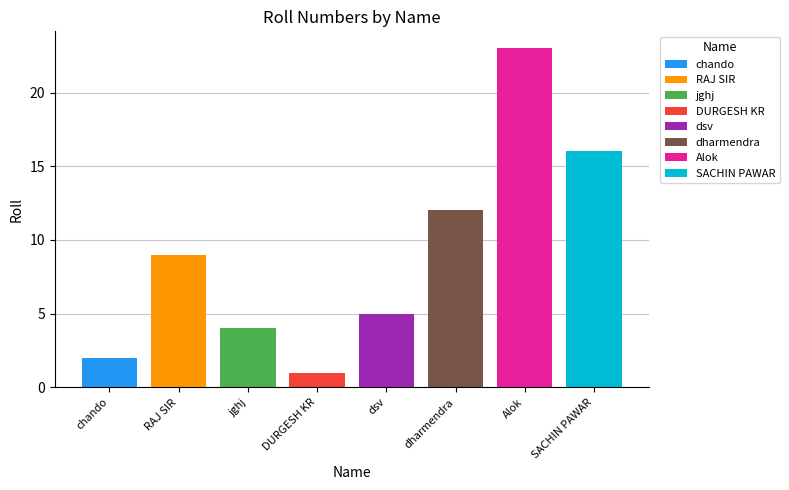

The value at jghj is 3. True or false?

False